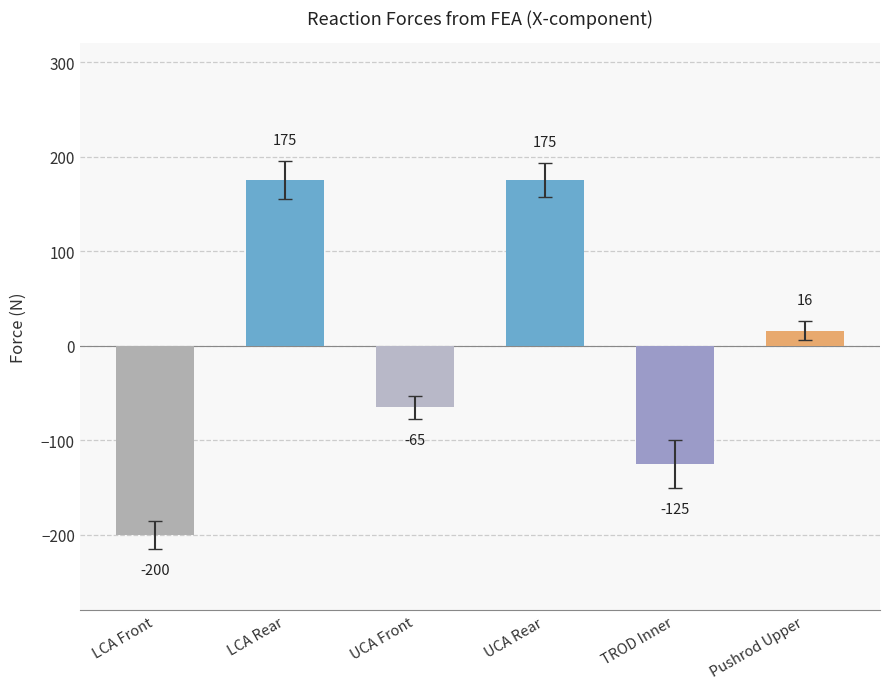

Is it true that the value at UCA Front is -102?

False